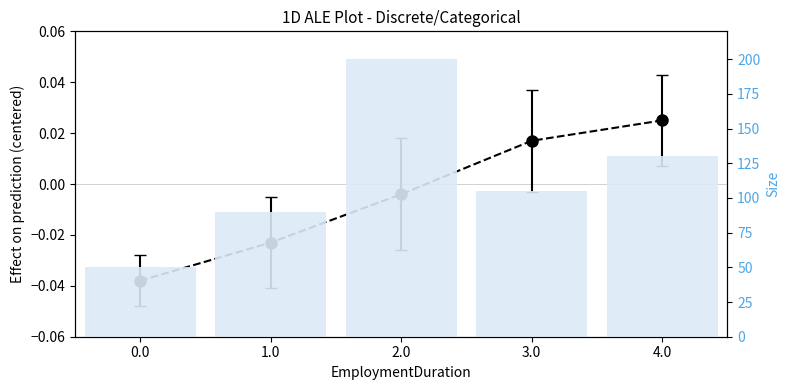

What is the average value of the Size series?

115.0